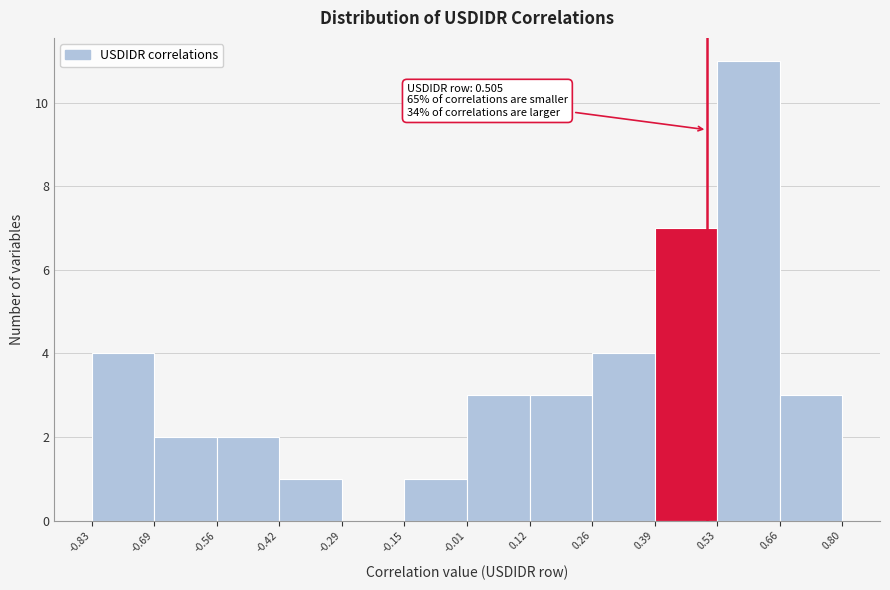

Over which range of the x-axis is the bar tallest?

0.53 to 0.66